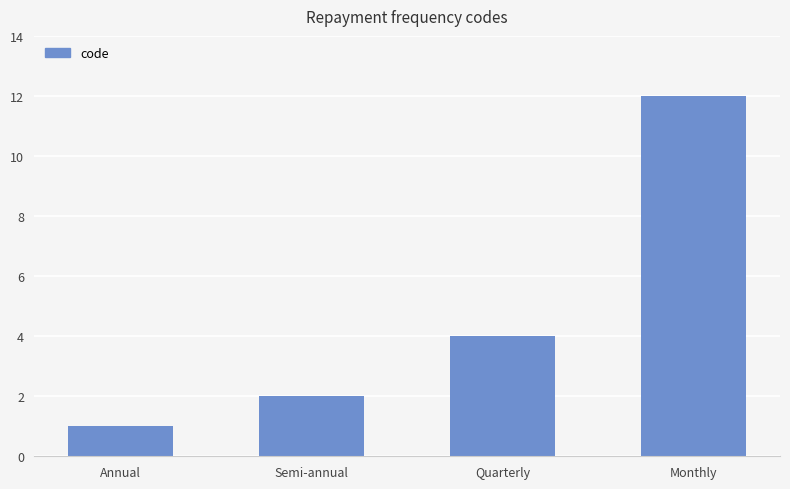

Read the value at Monthly.

12